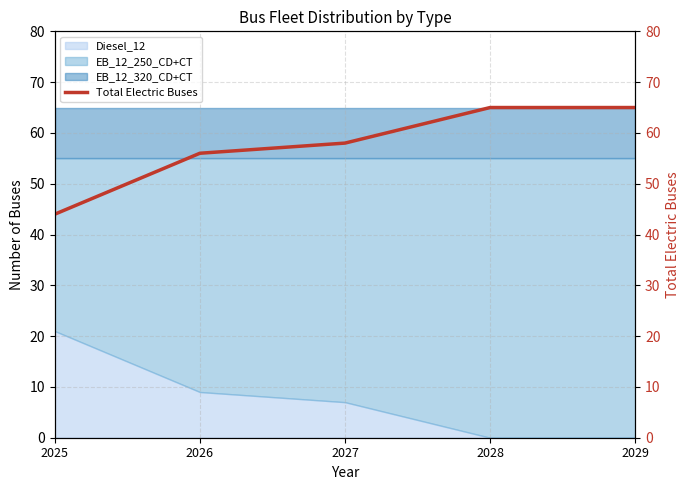

Rank the categories by value from lowest to highest.

2025, 2026, 2027, 2028, 2029